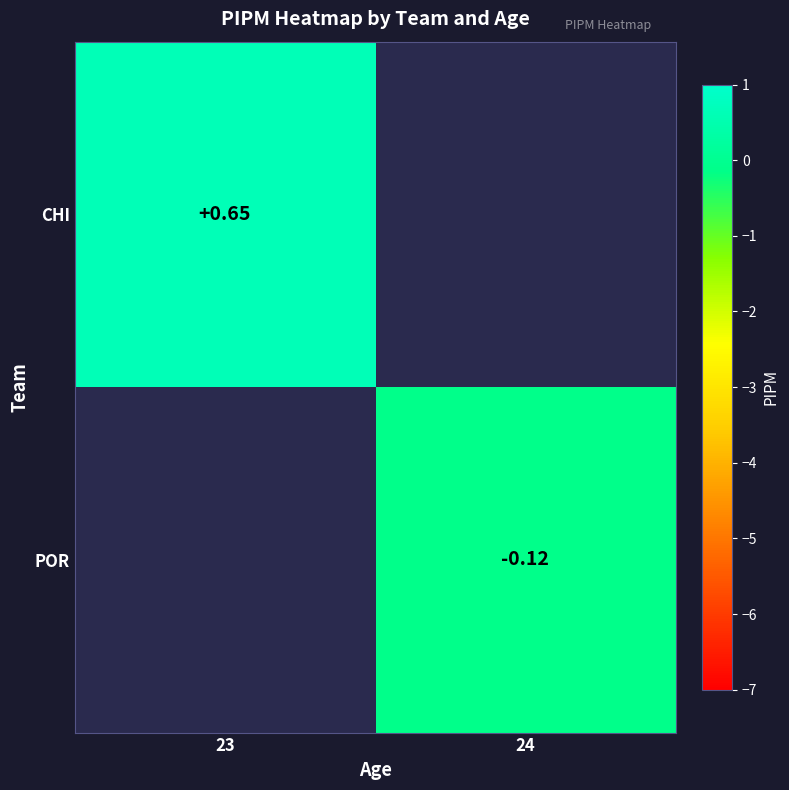

True or false: CHI has a value of 0.3 at 23.

False